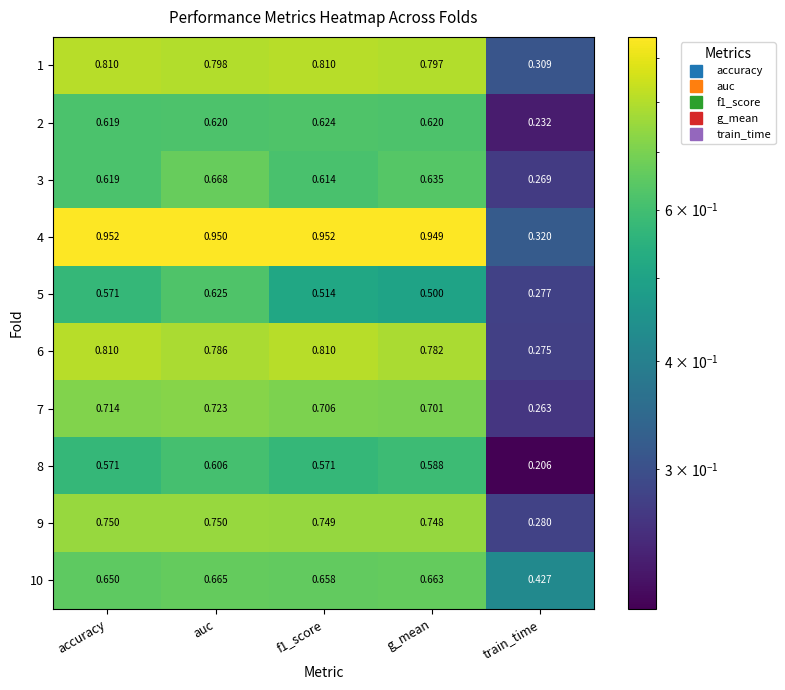

Where is 7 nearest to the value 0?

train_time